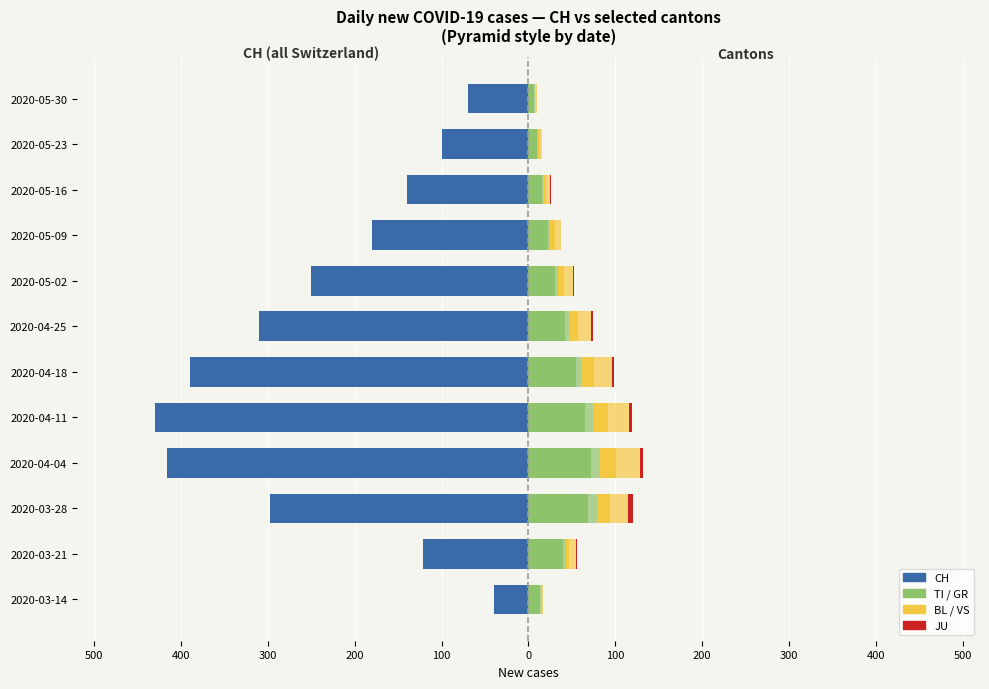

What is the value of the GR bar at the 9th from the left?

11